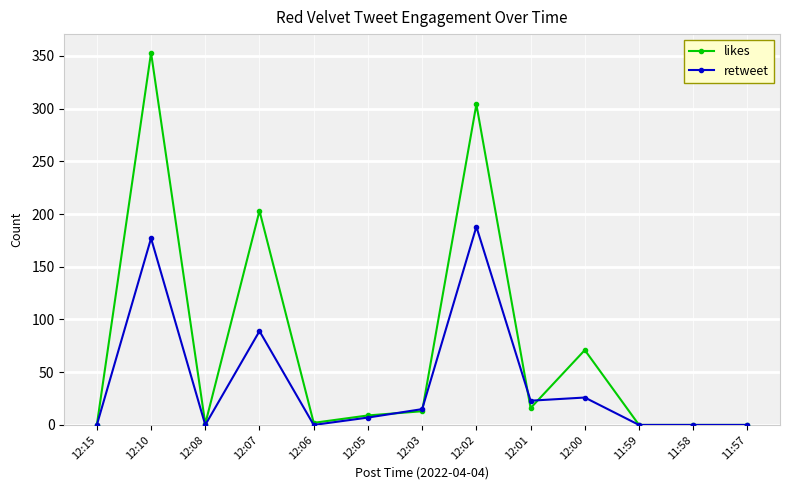

Is it true that likes equals -168 at 12:15?

False